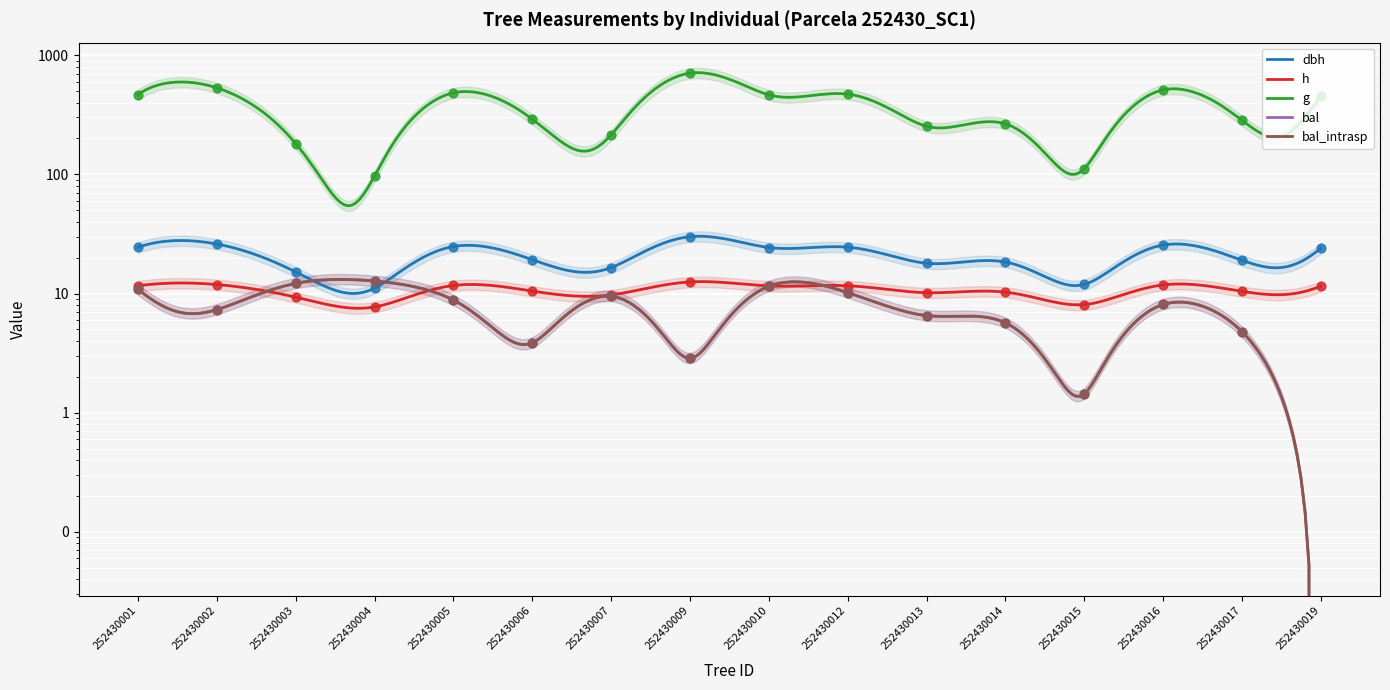

Which series reaches the minimum Y coordinate?

bal